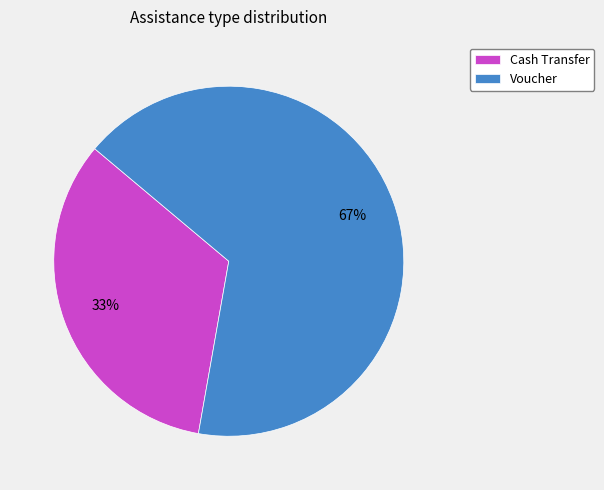

Is there a majority slice in this chart?

Yes